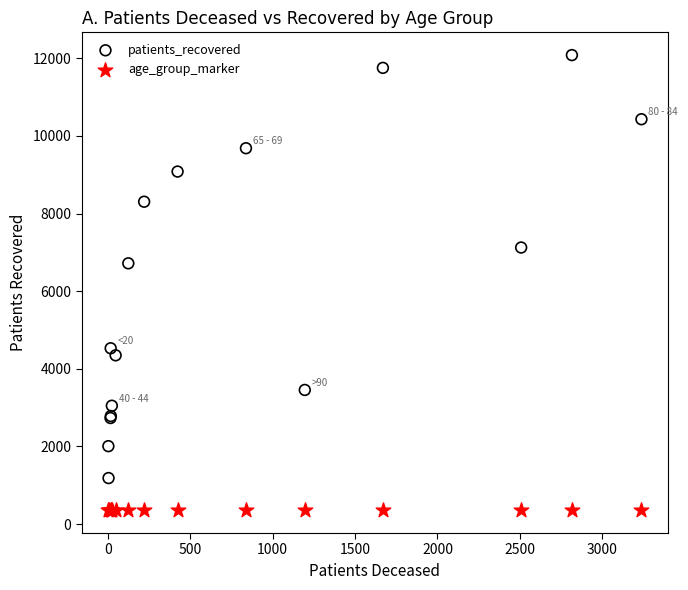

Which series reaches the maximum Y coordinate?

patients_recovered